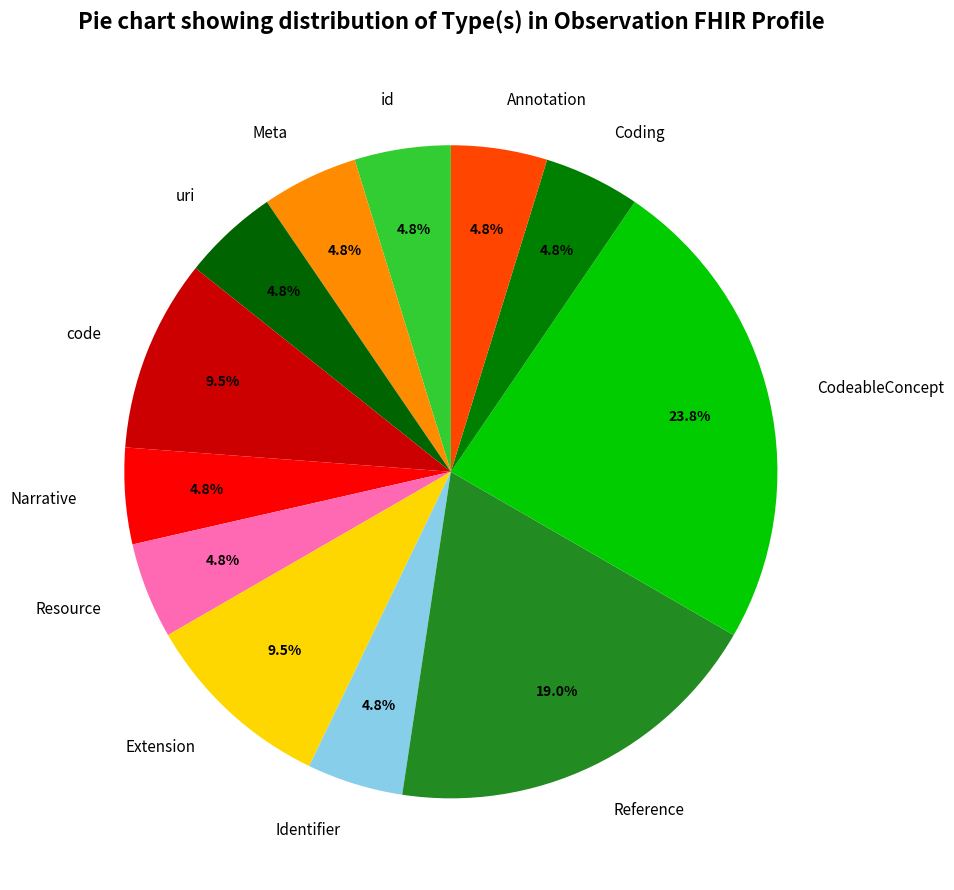

What is the largest slice in the pie chart?

CodeableConcept